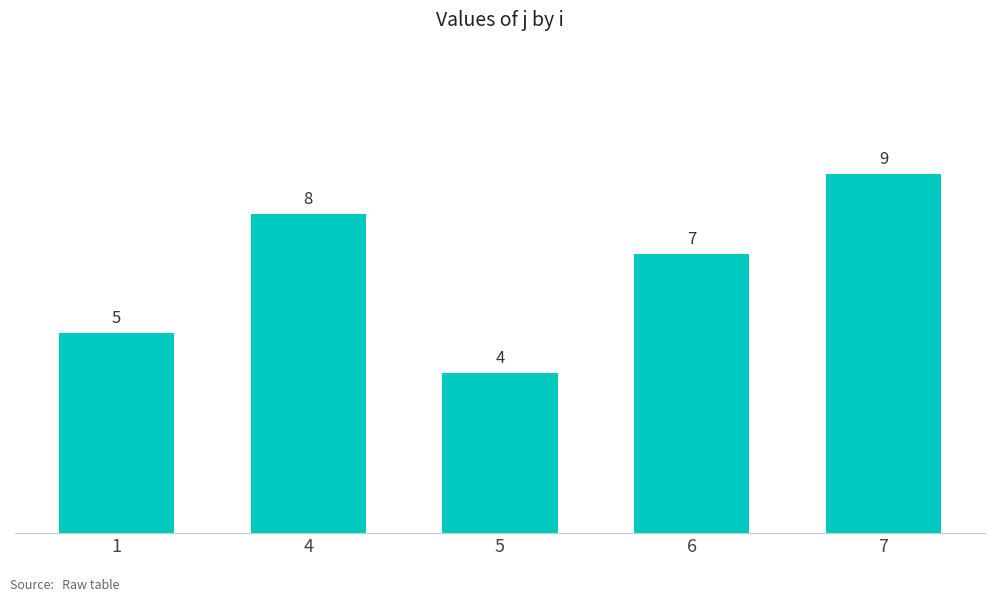

What is the ratio of the value at 1 to the value at 7?

0.6